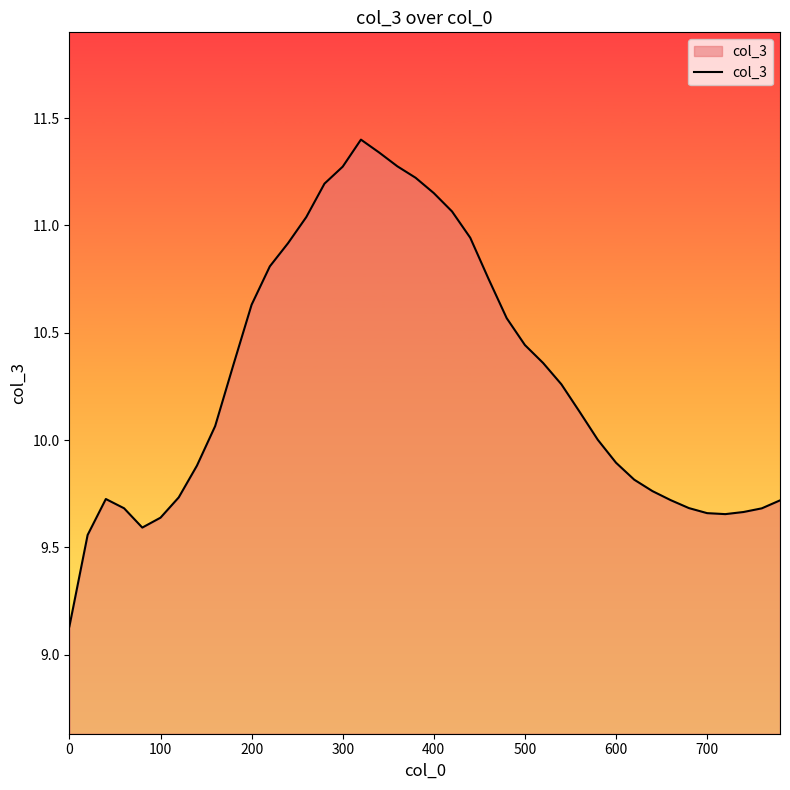

What is the smallest value displayed?

9.1